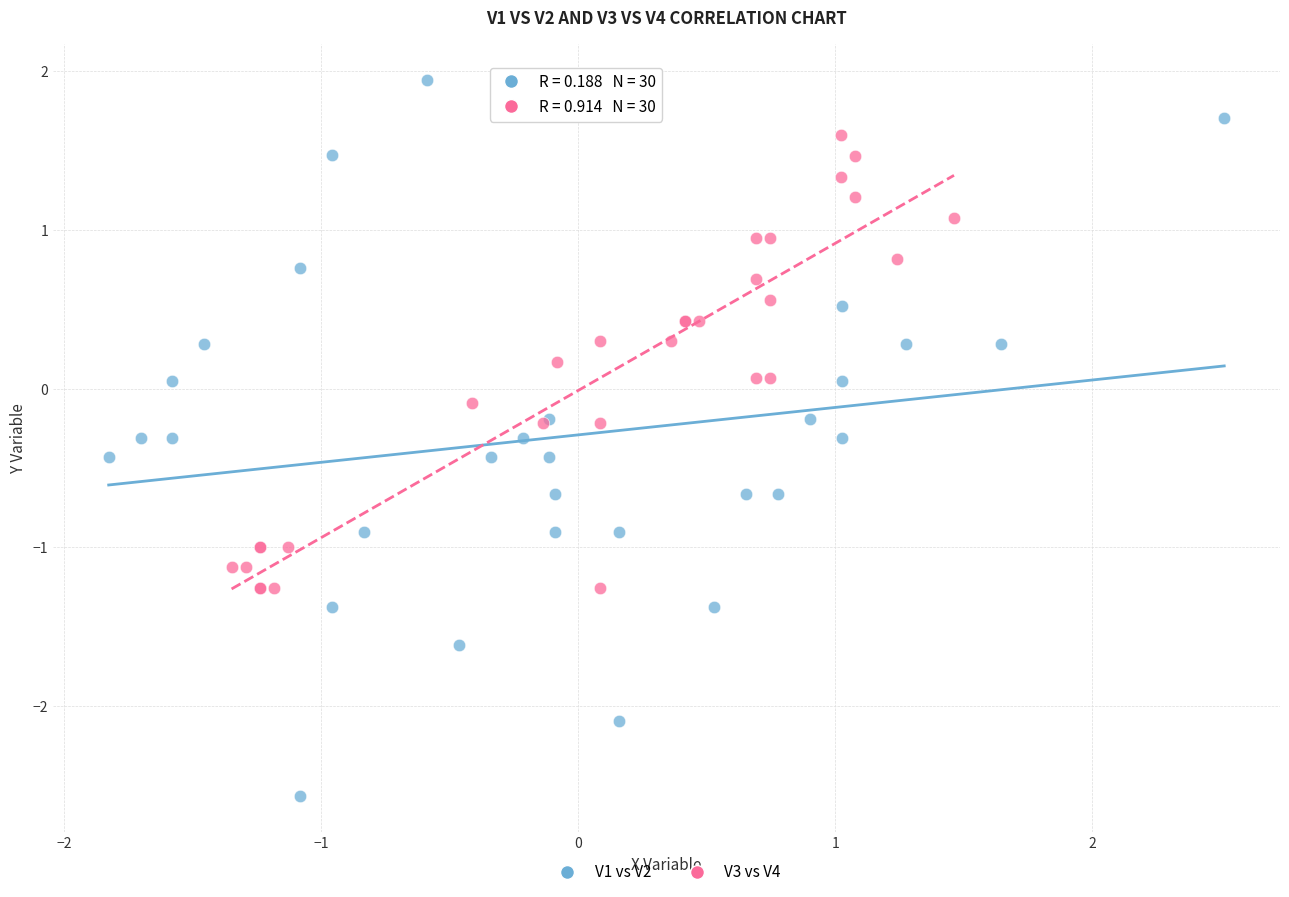

Which series contains the lowest Y value?

V1 vs V2